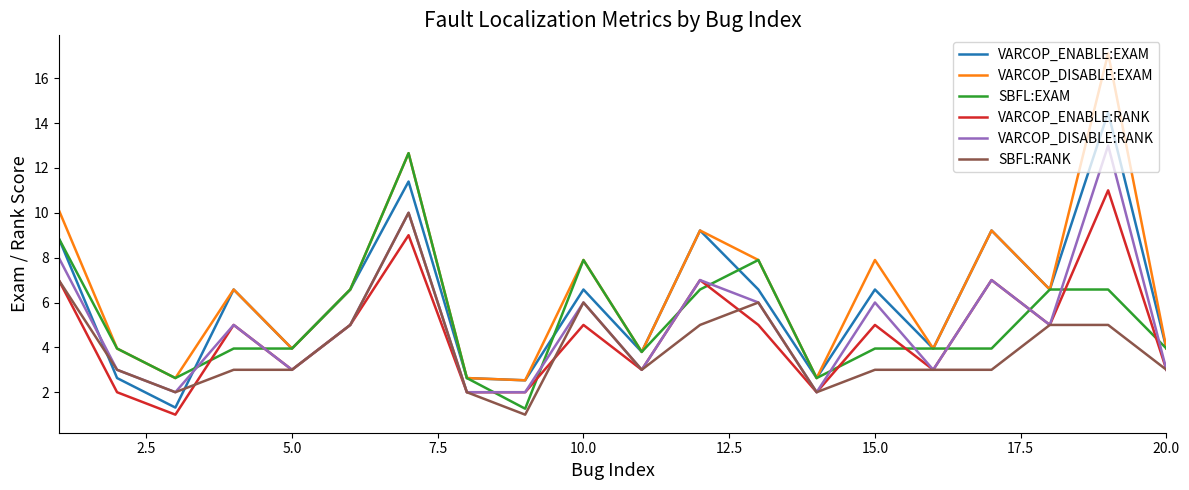

Count the VARCOP_ENABLE:RANK values in the range 3 to 7.

13